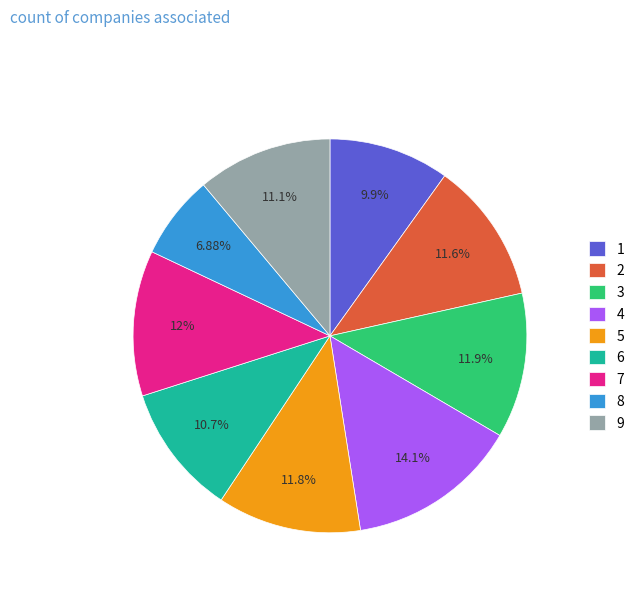

What is the smallest slice in the pie chart?

8